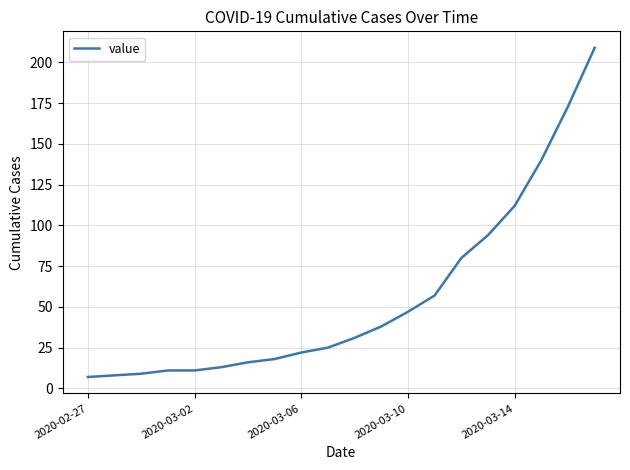

What is the maximum value shown in the chart?

209